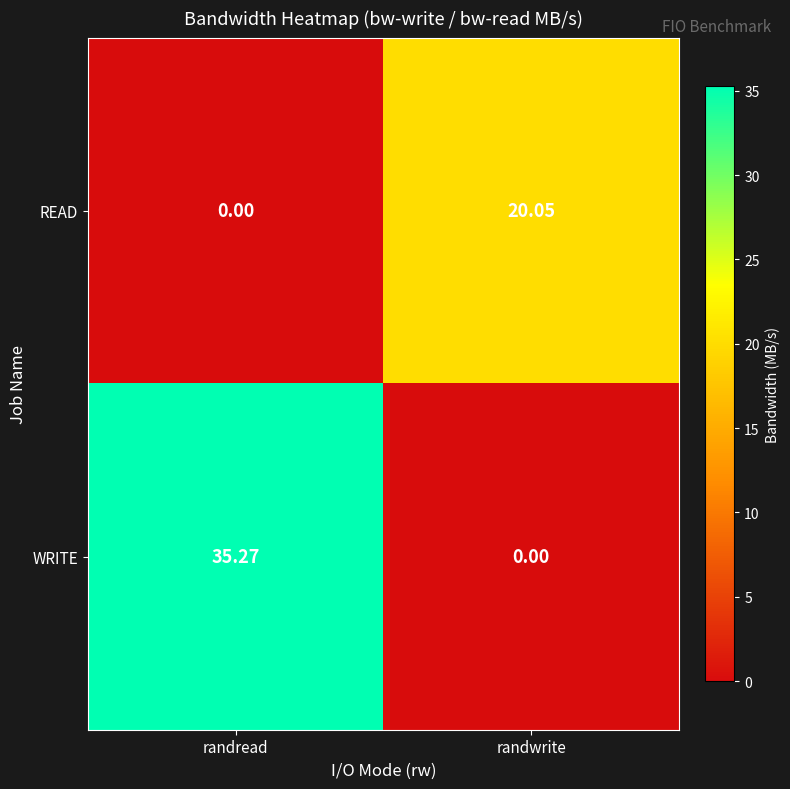

Which series changed the most between randread and randwrite?

WRITE